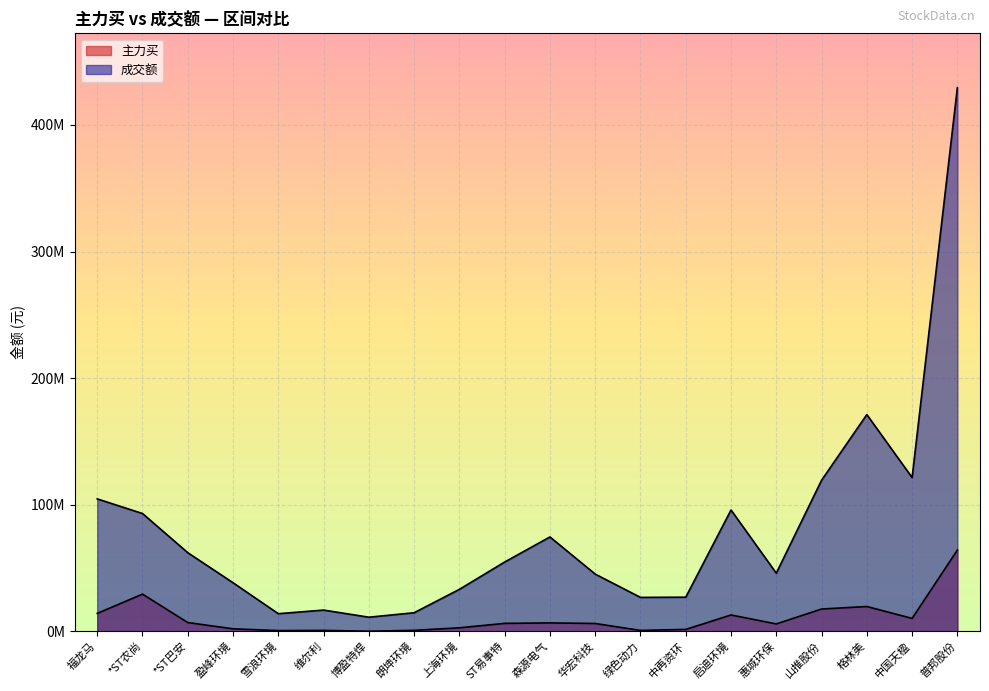

What is the label of the 10th point from the right?

森源电气